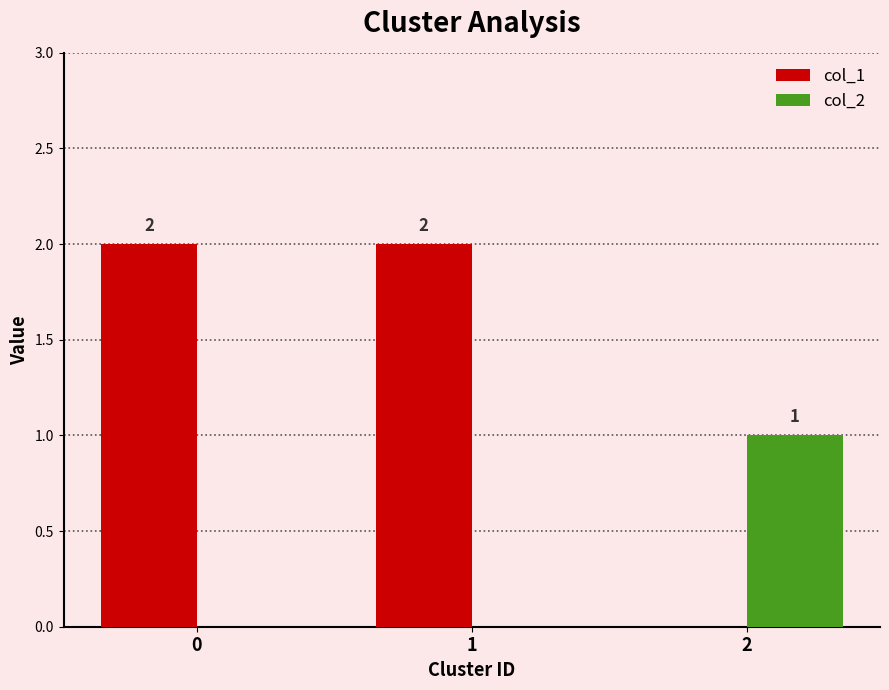

What is the sum of all col_1 values?

4